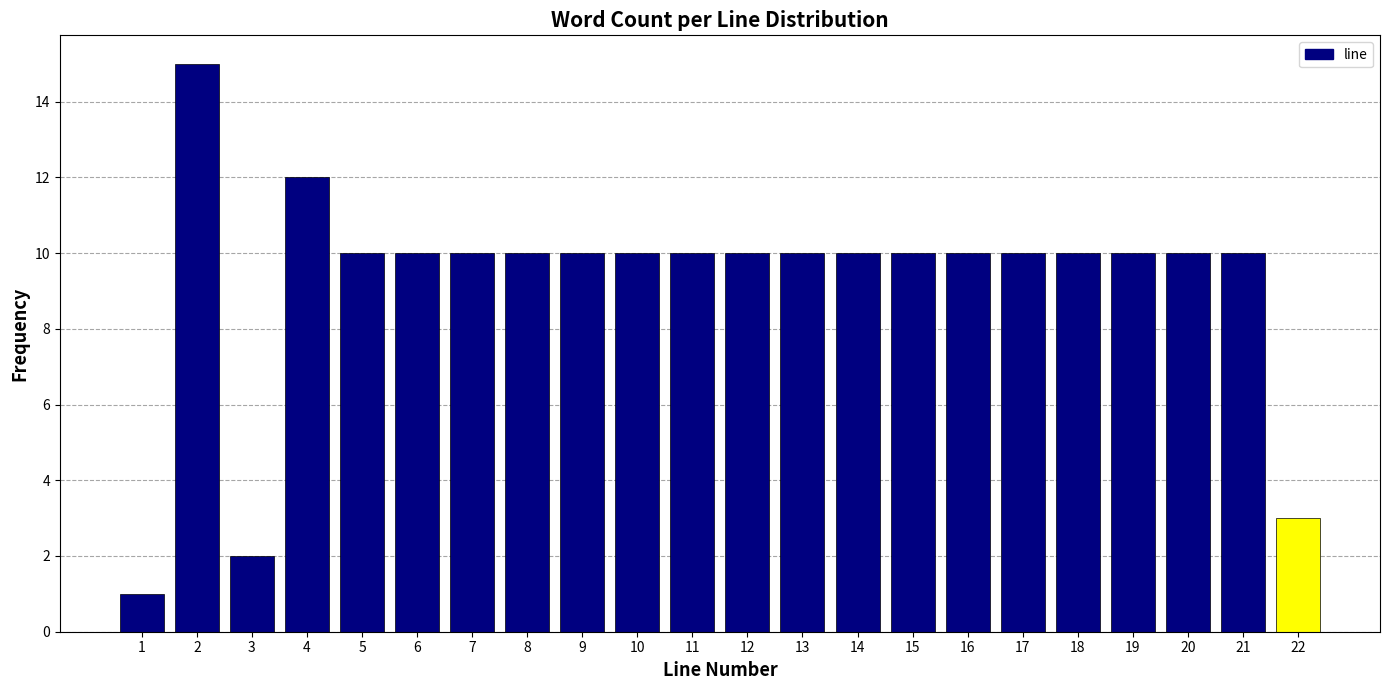

Reading right to left, extract all data points from this chart.

3	10	10	10	10	10	10	10	10	10	10	10	10	10	10	10	10	10	12	2	15	1